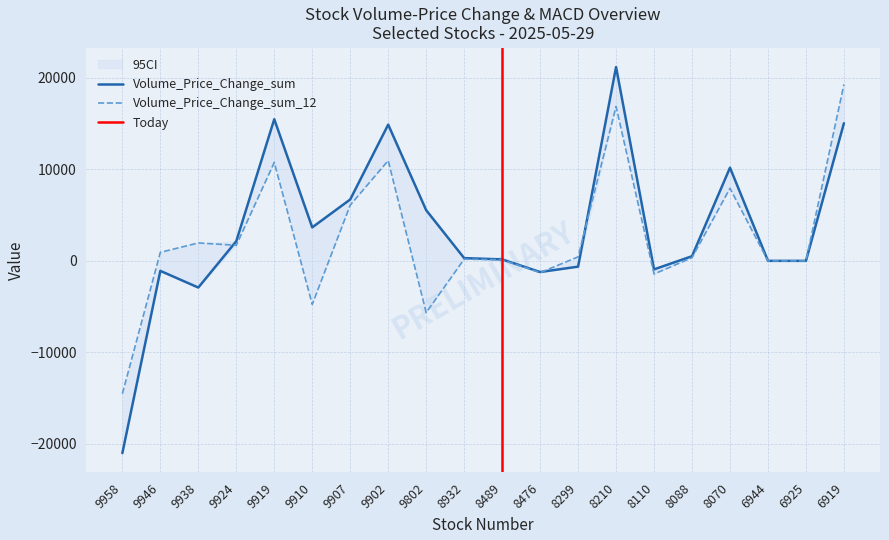

What is the spread (max minus min) of values at 9902?

3933.5